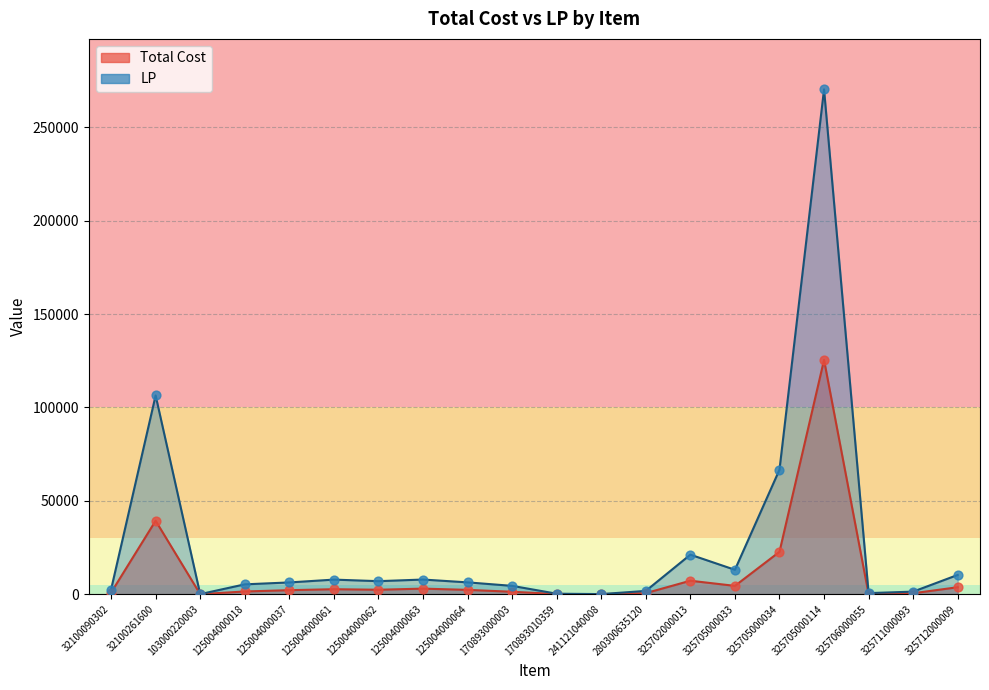

What is the total value across all series at 241121040008?

52.3